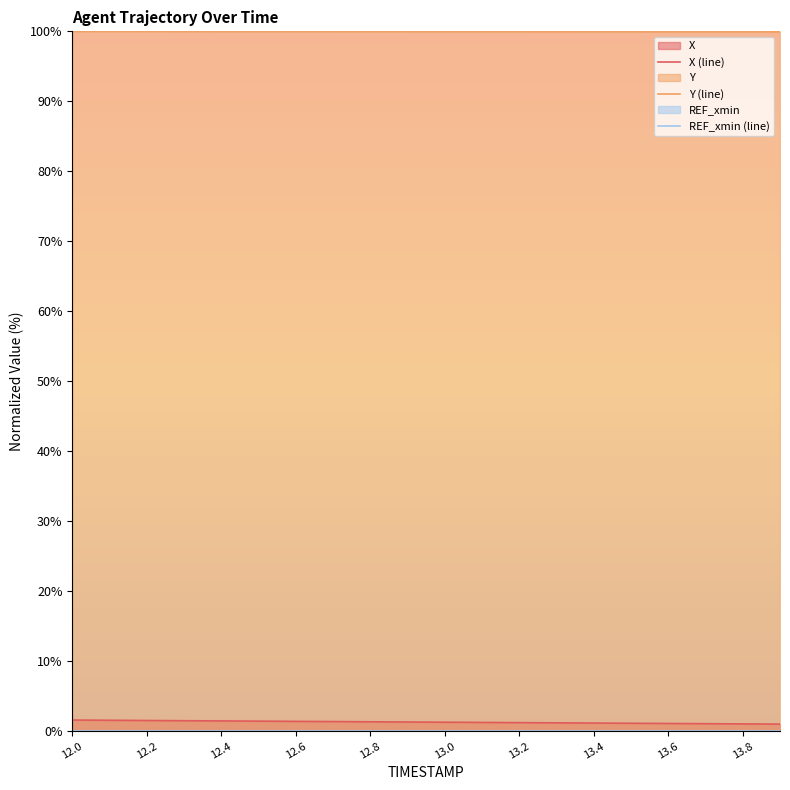

The value of Y (line) at 13.8 is 99.9. True or false?

True